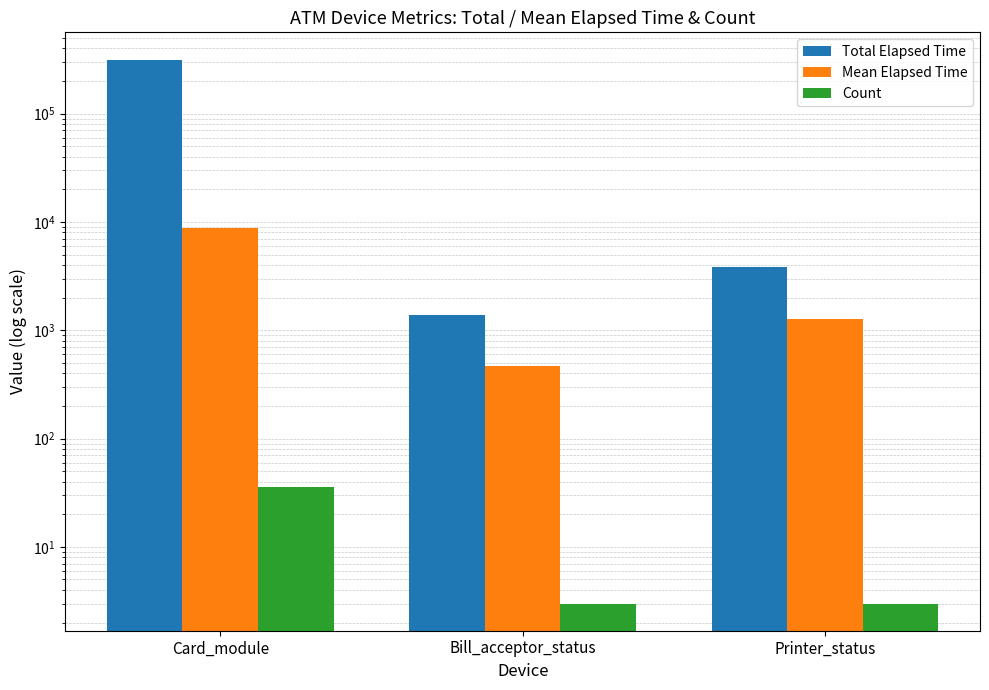

Which series has the largest total across all categories?

Total Elapsed Time